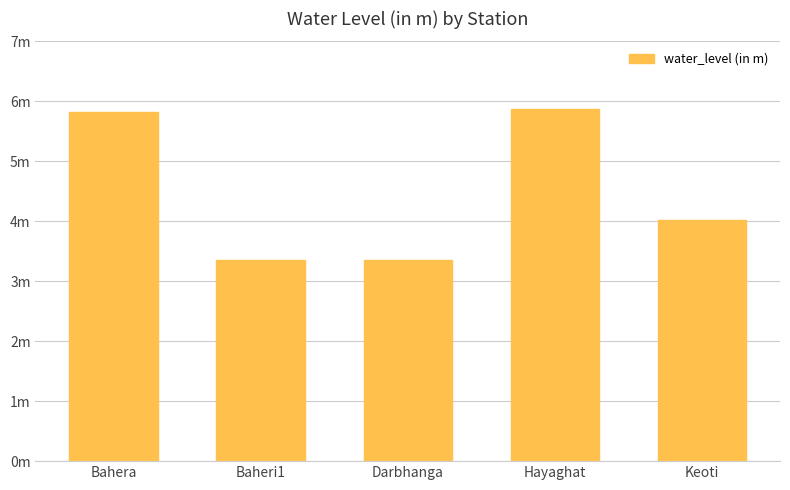

What is the sum of all values?

22.4